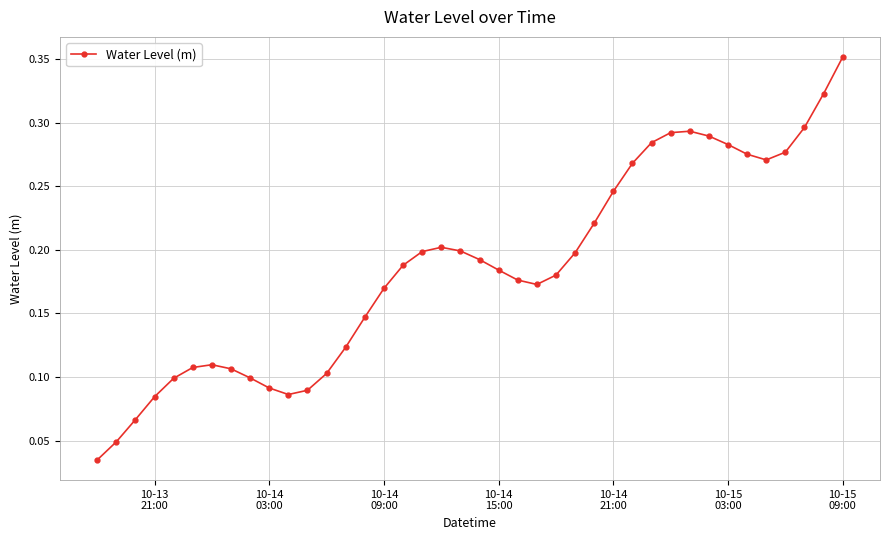

True or false: there are more than 2 points higher than both neighbors.

True